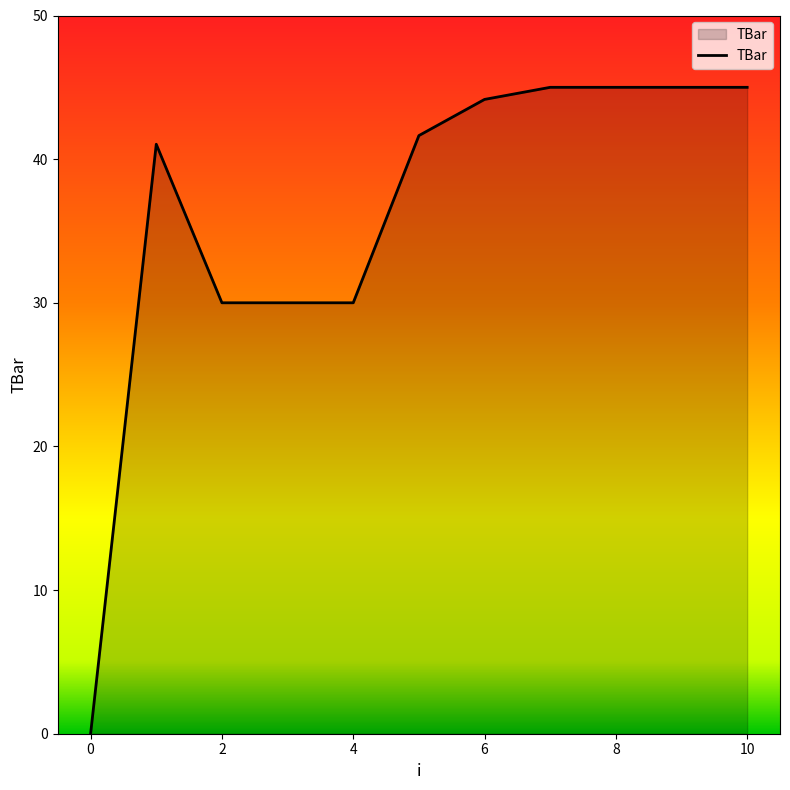

What is the difference between the maximum and minimum values?

45.0